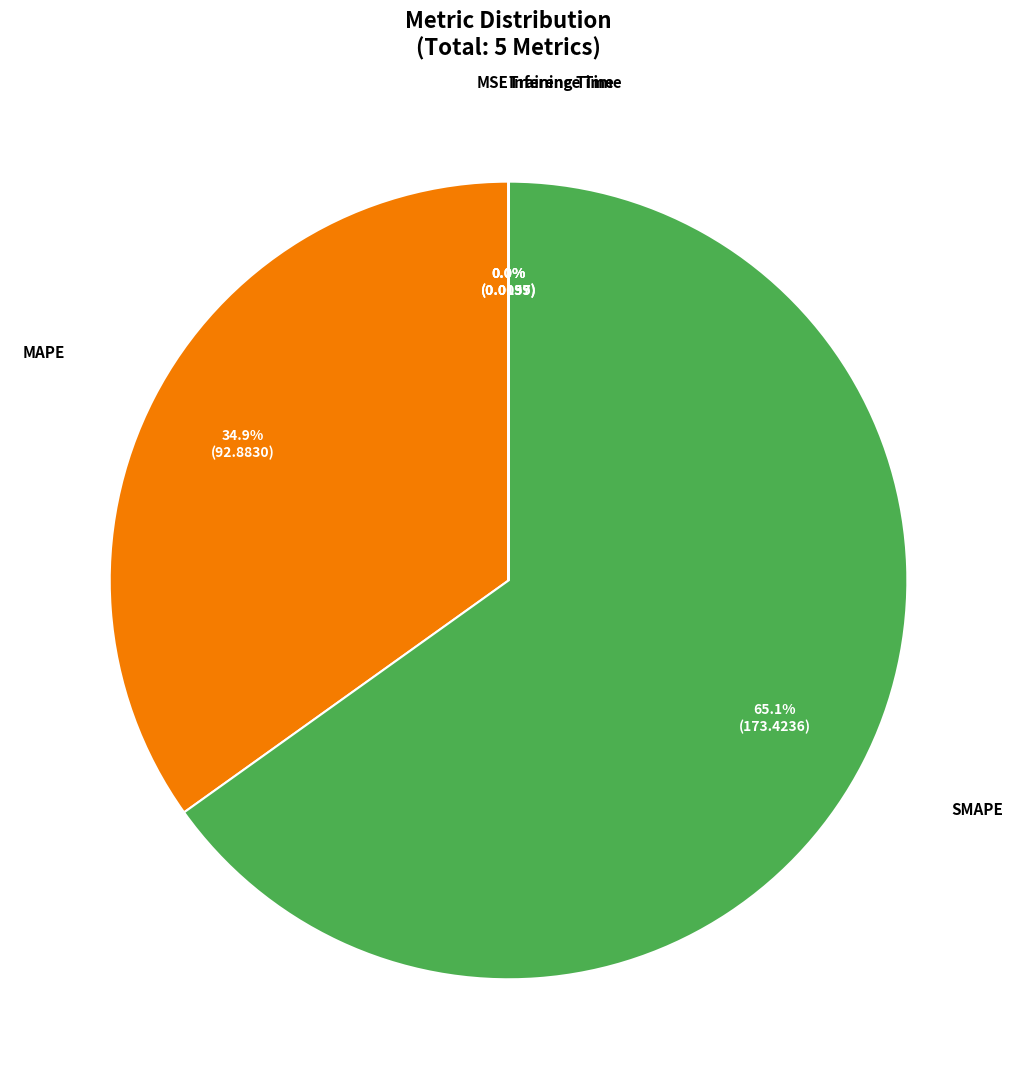

What is the majority slice?

SMAPE